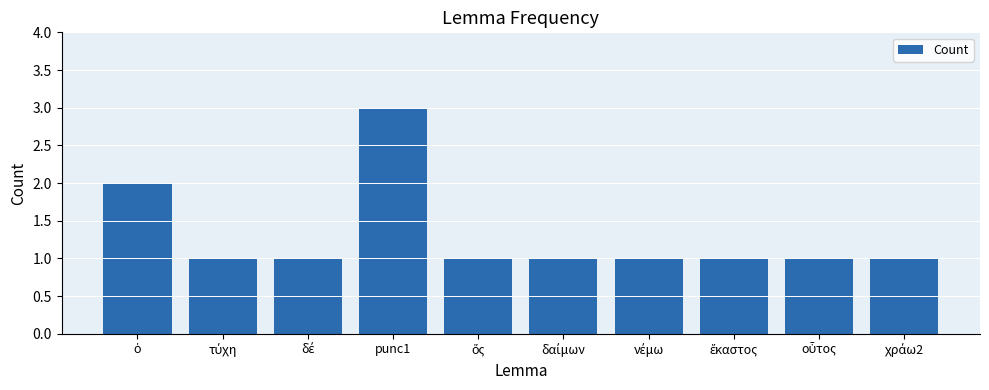

At which category does the chart reach its peak across all series?

punc1